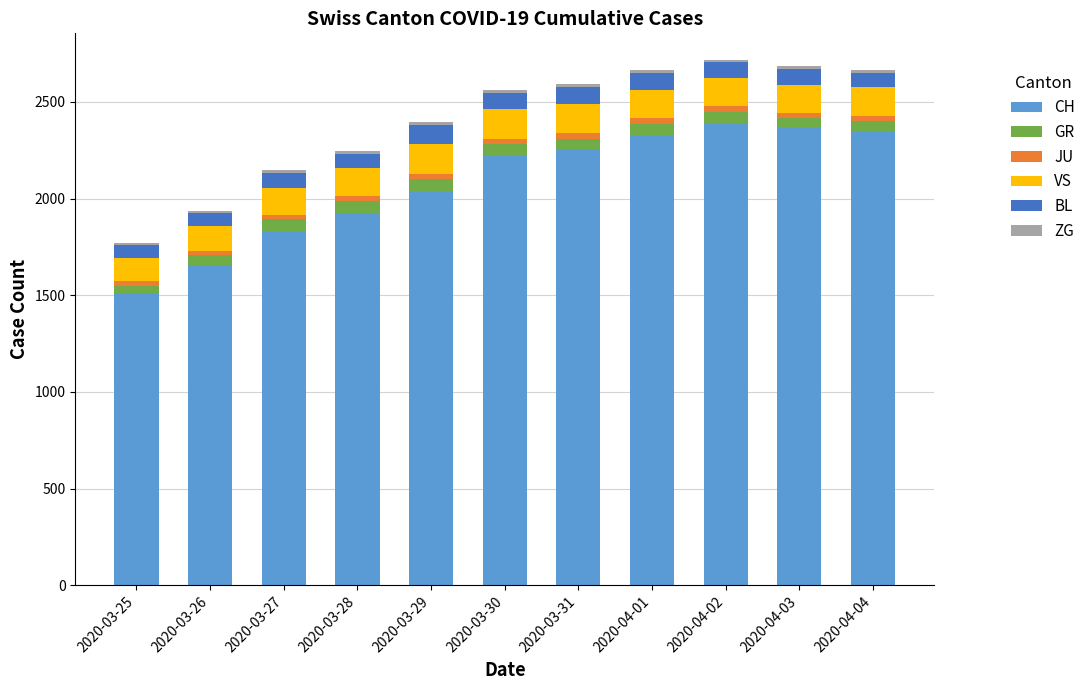

The value of CH at 2020-03-31 is 2251. True or false?

True